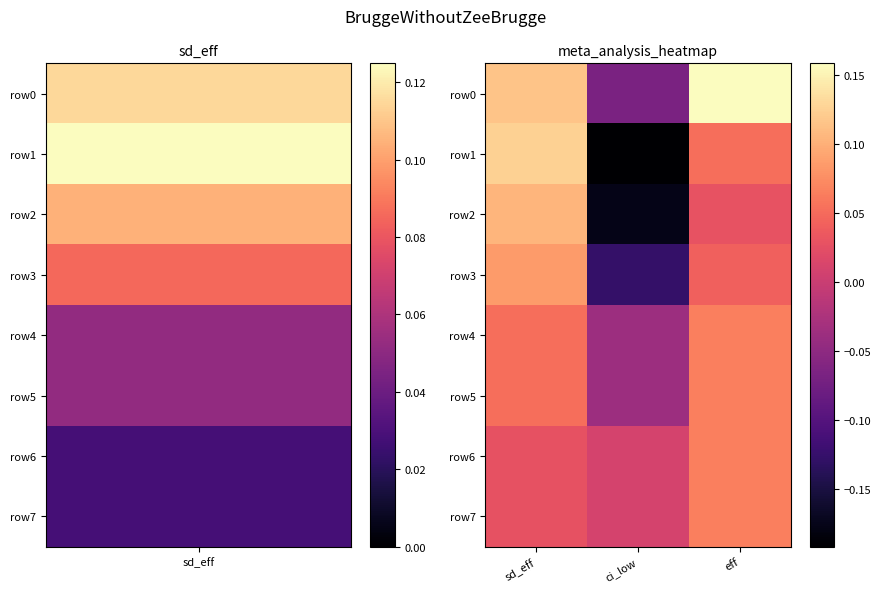

At which category is the sum across all series the highest?

sd_eff